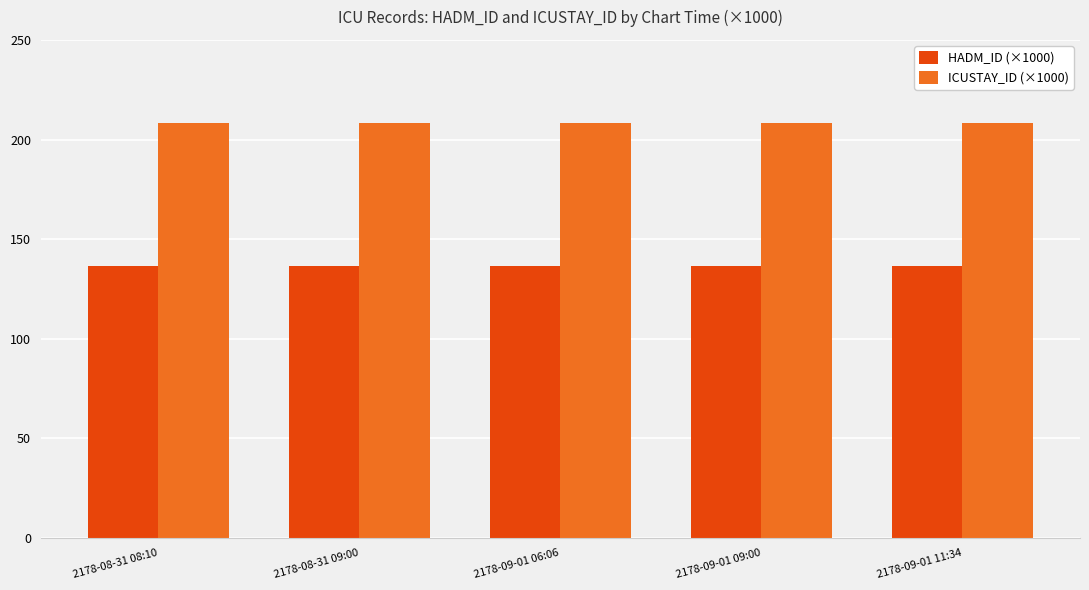

Rank the series at 2178-09-01 09:00 from lowest to highest value.

HADM_ID (×1000), ICUSTAY_ID (×1000)